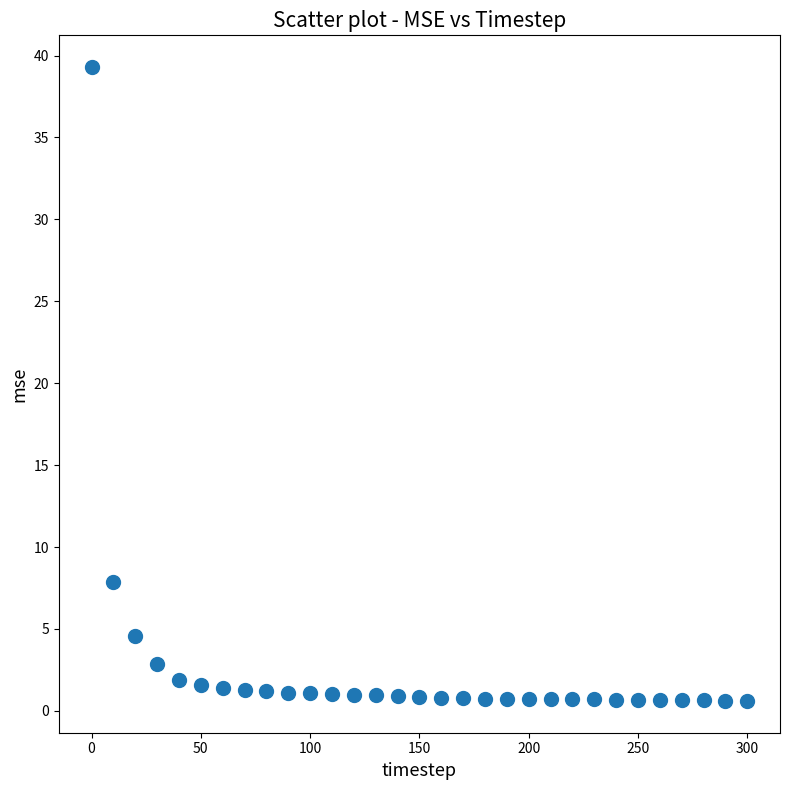

What Y value in the scatter plot is closest to 19?

7.9